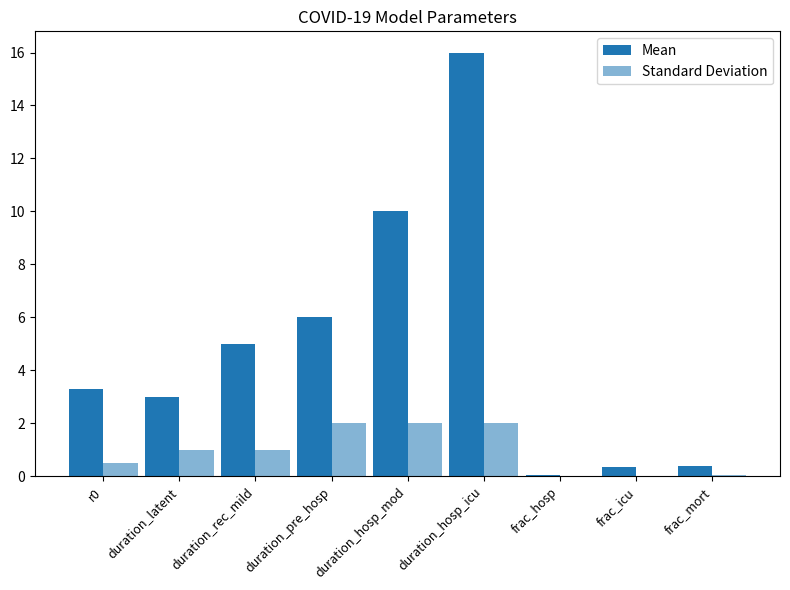

How many data points does each series have?

9